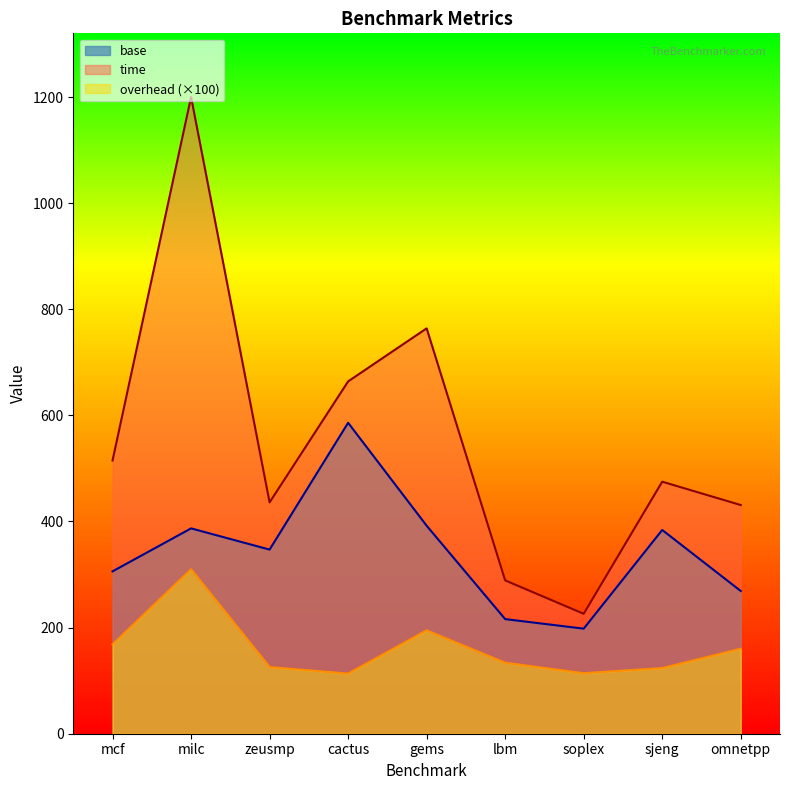

True or false: overhead and base intersect in this chart.

False